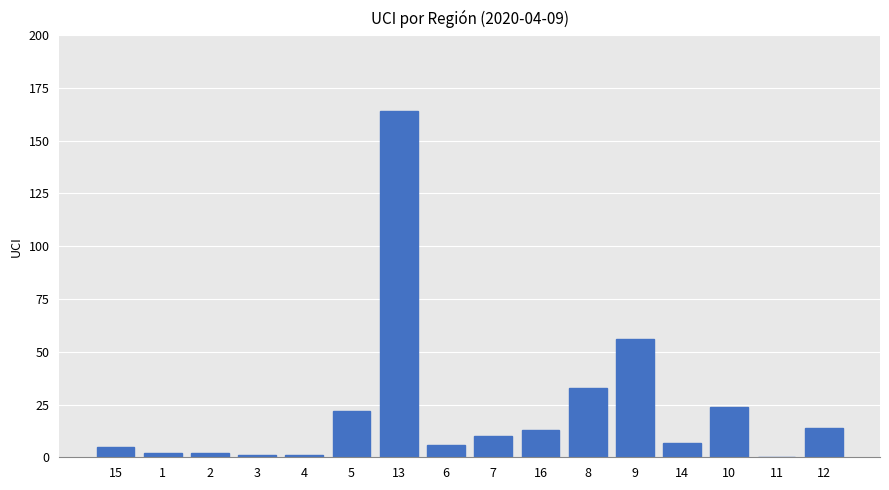

The chart shows a value of 14 at 12. True or false?

True